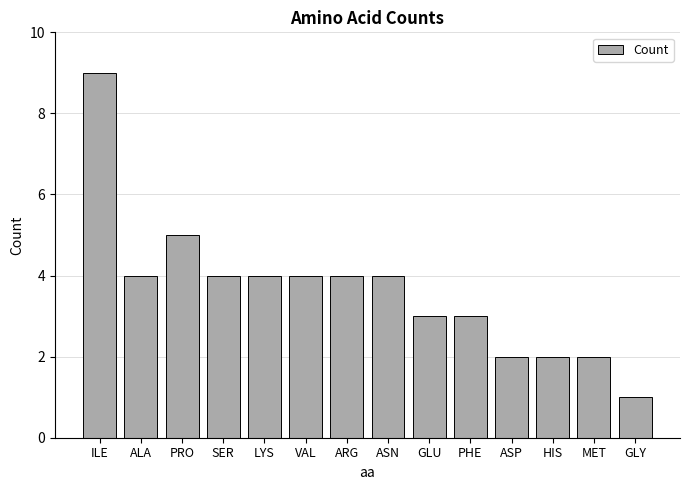

Which category has the lowest value across all series?

GLY